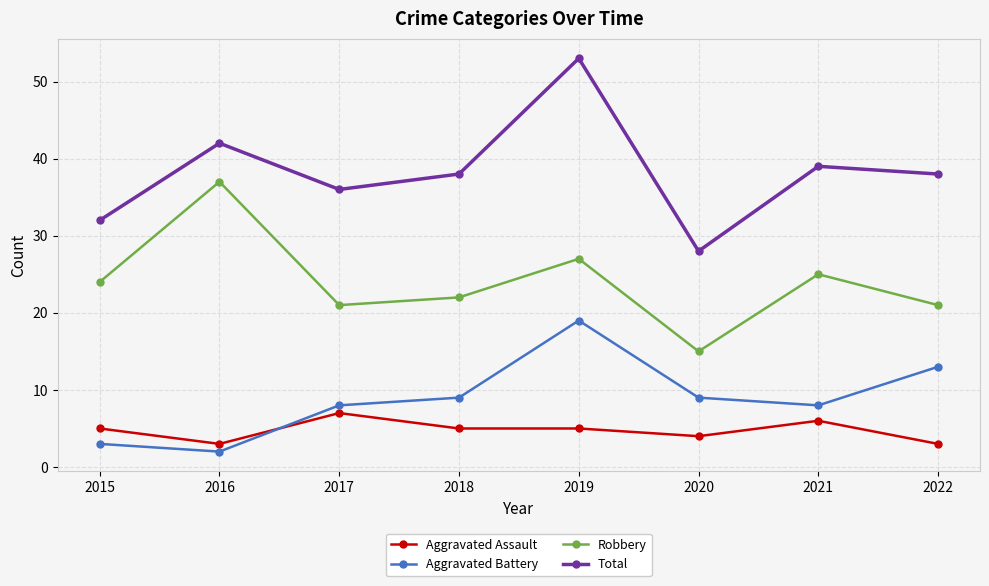

True or false: Aggravated Battery has a value of 9 at 2018.

True